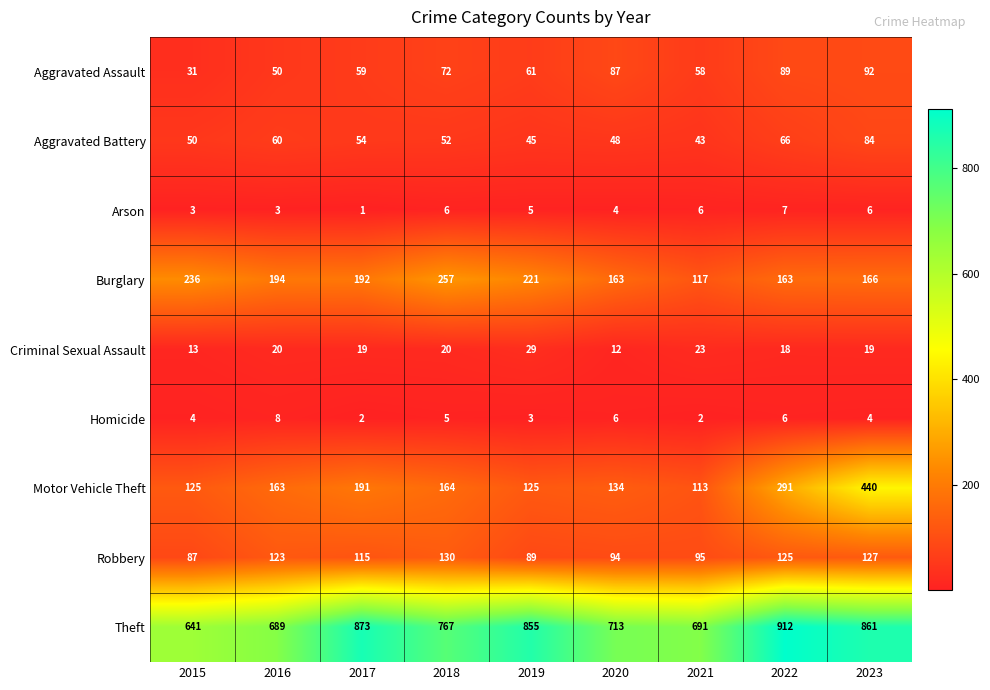

At how many categories does at least one series exceed 795?

4